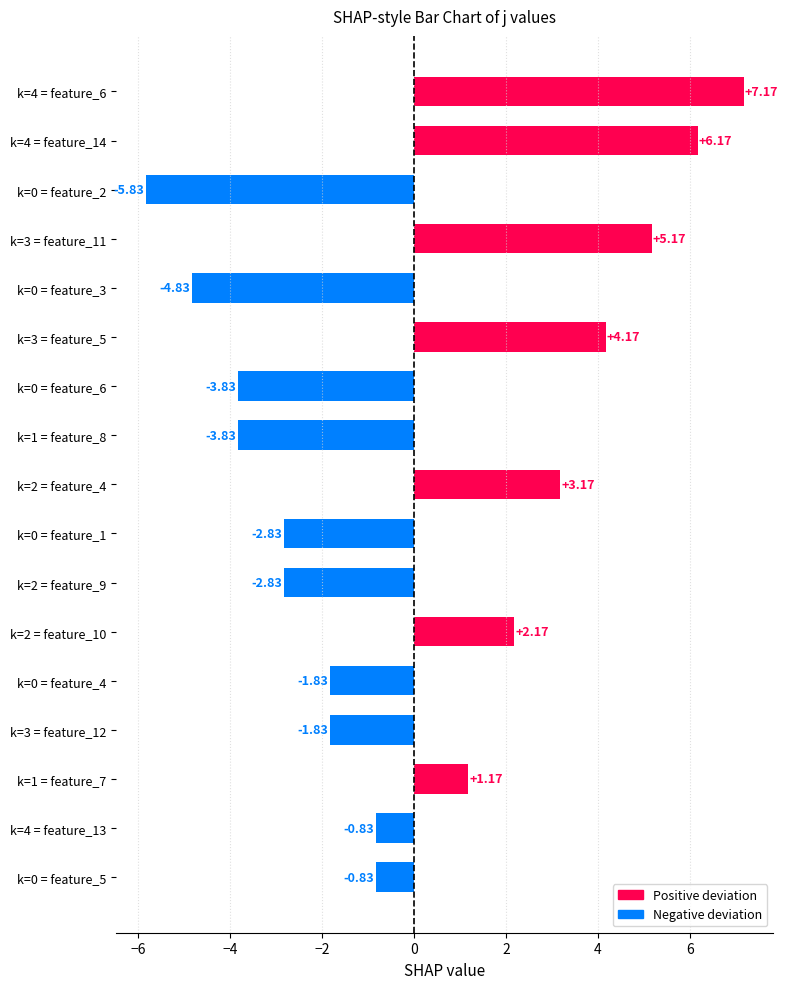

Which category has the highest value across all series?

k=4 = feature_6